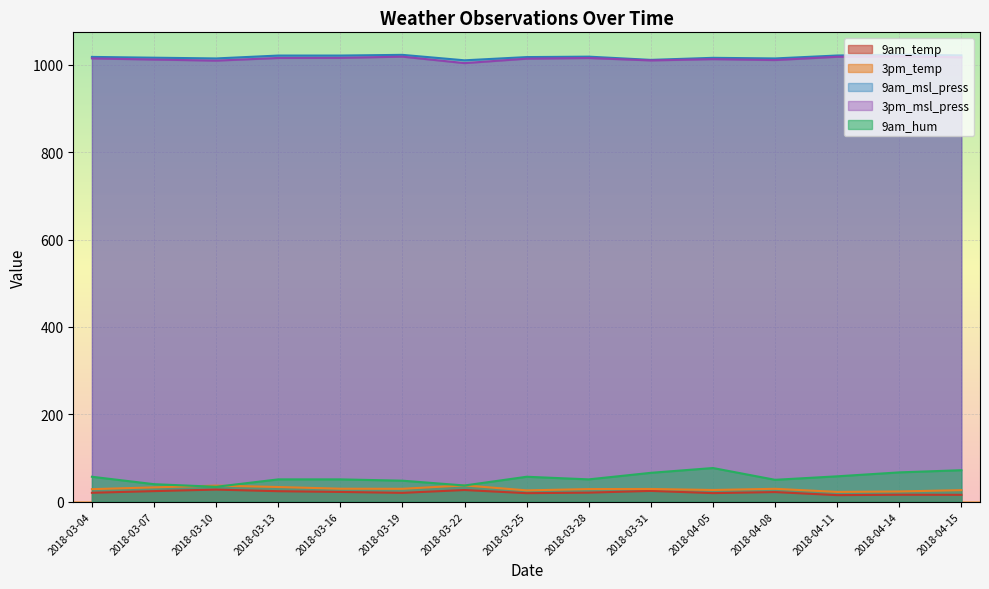

What is the label of the 6th point from the right?

2018-03-31